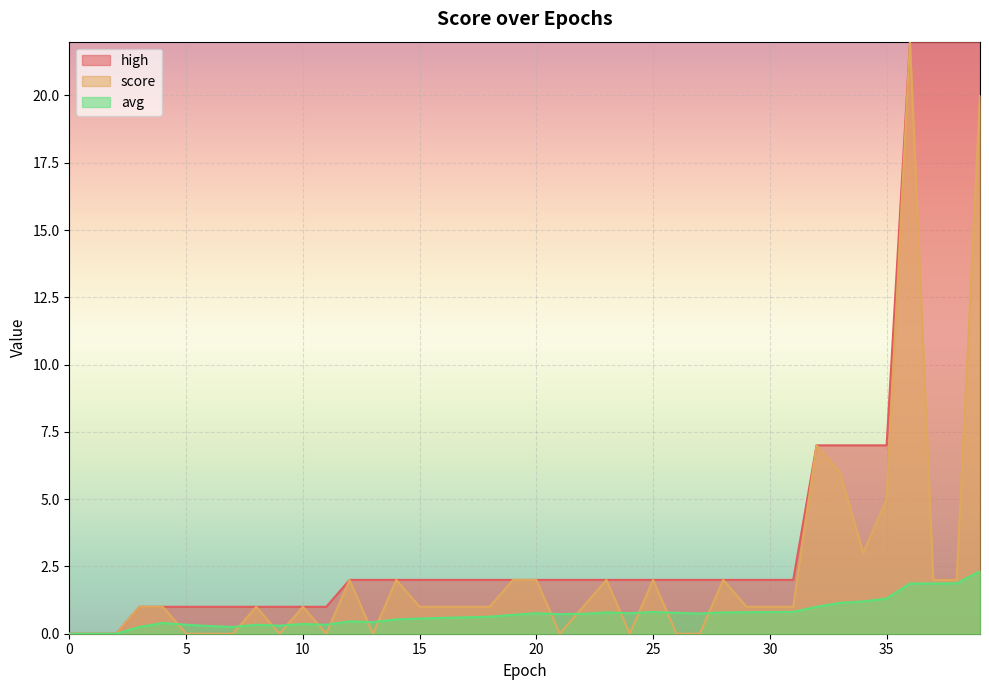

What are all the series names shown in the legend?

high, score, avg